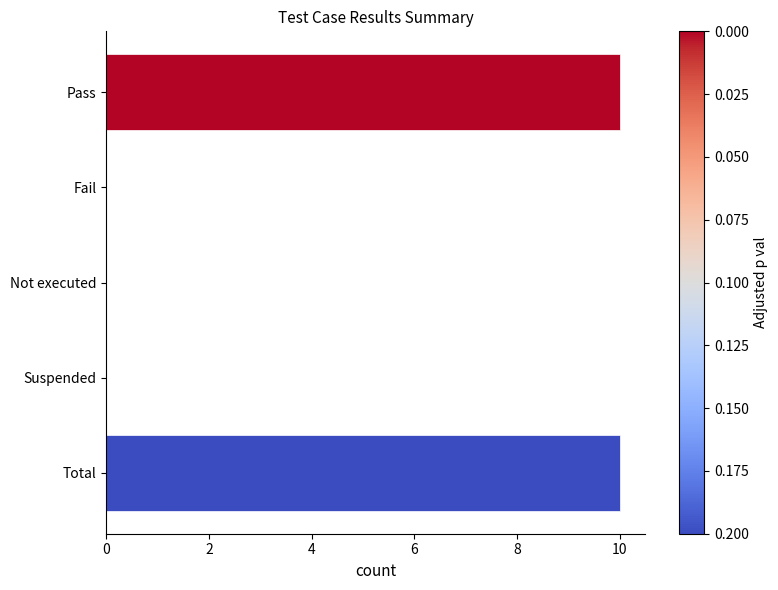

Does the chart contain stacked bars?

No